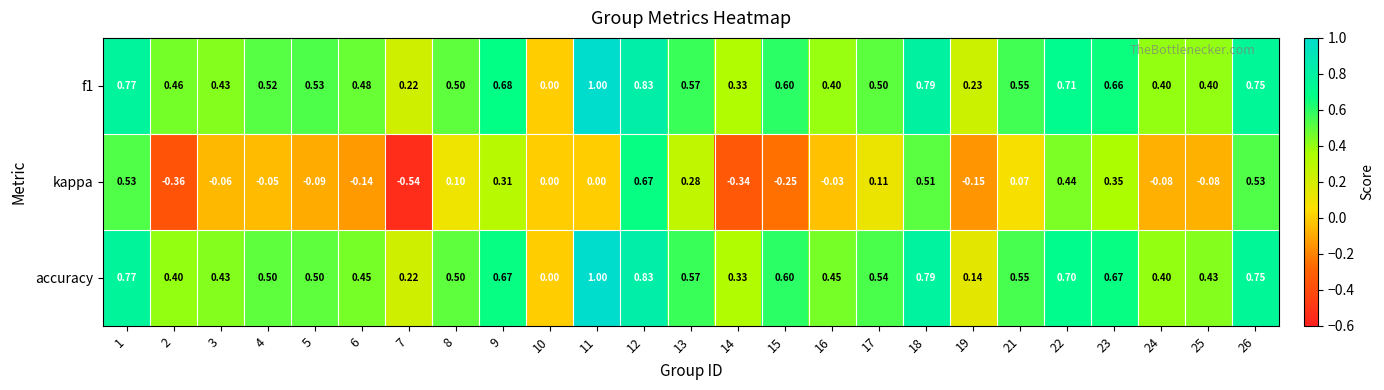

Is the value of f1 at 4 greater than the value of accuracy at 10?

Yes